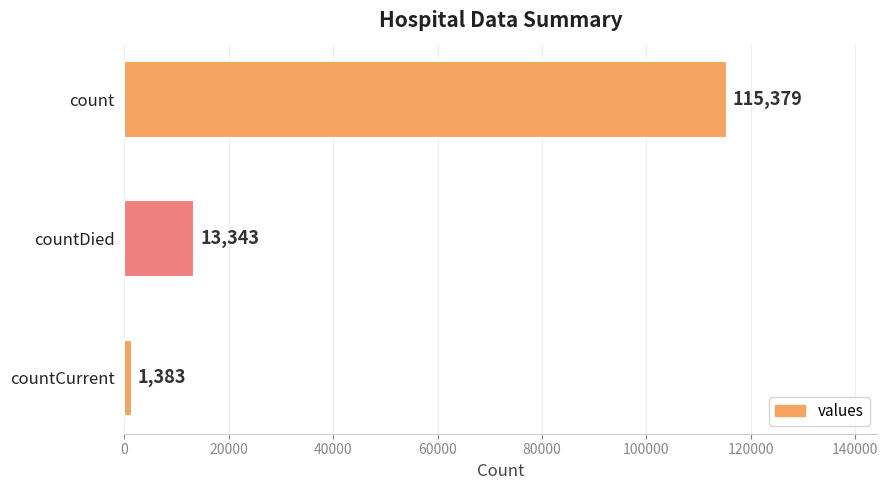

Between countDied and count, which is larger?

count